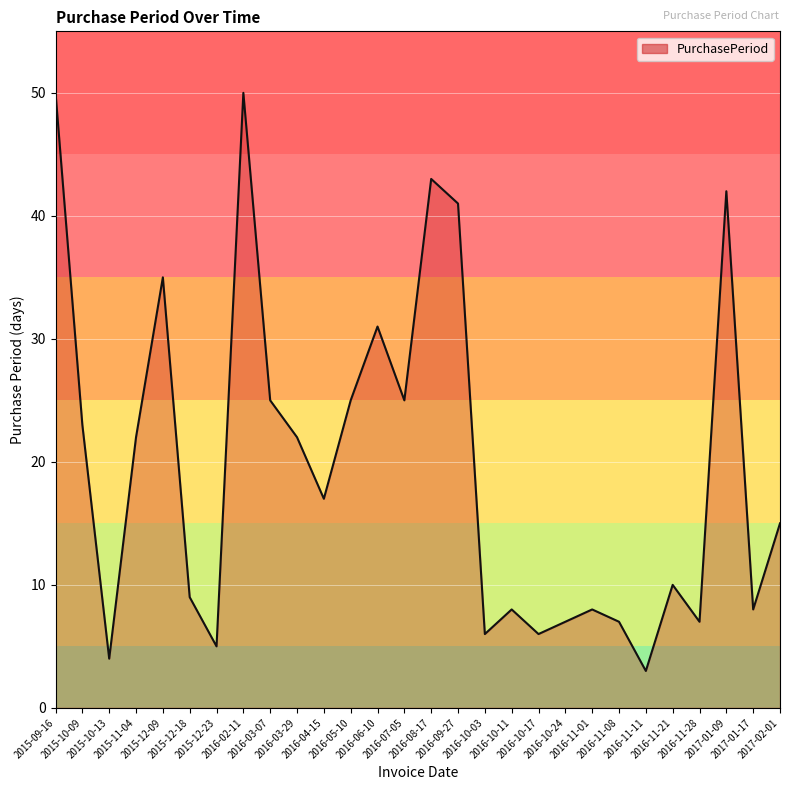

What is the minimum value shown in the chart?

3